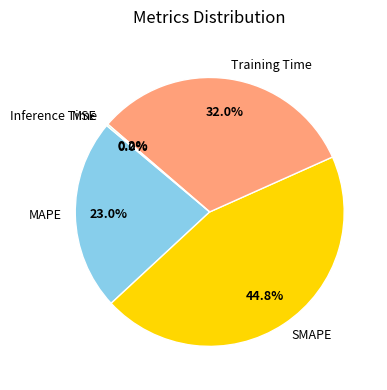

To the nearest percent, what percentage of the pie is SMAPE?

45%